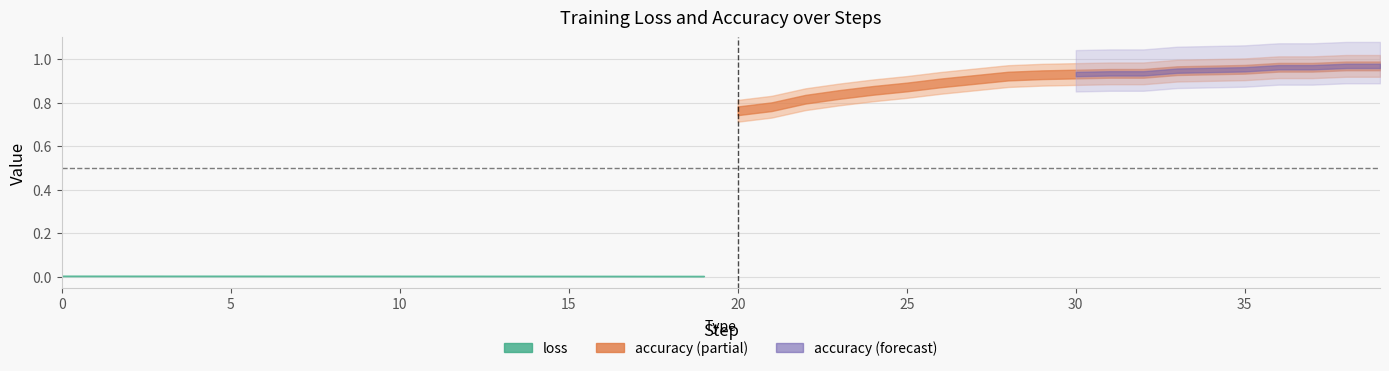

At how many categories does at least one series exceed 0?

40